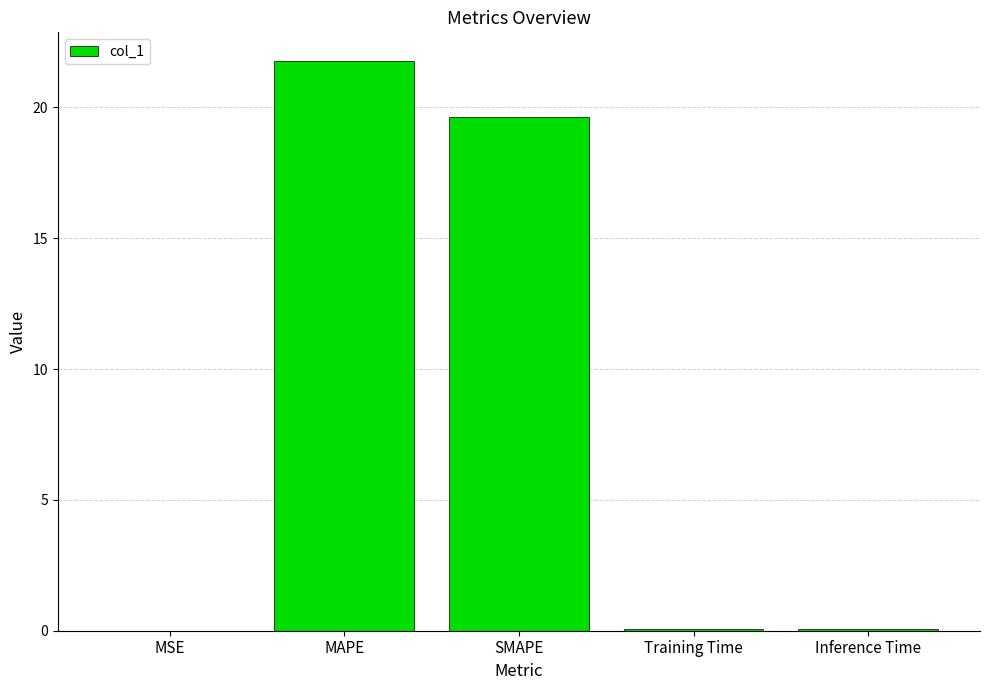

Is it true that the value at Inference Time is 0.1?

True